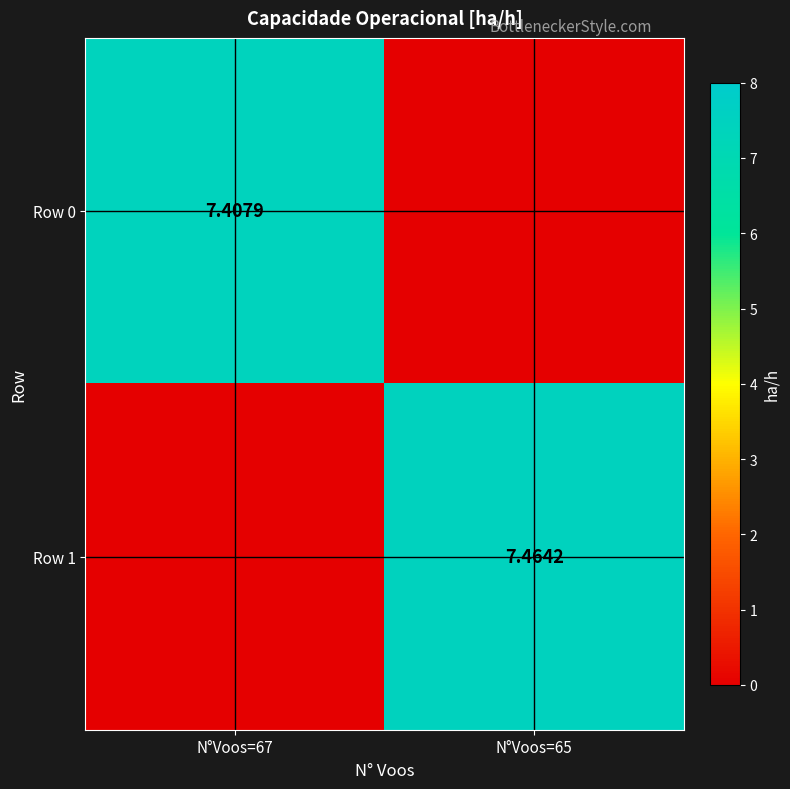

List the labels in order of Row 0 value, largest first.

N°Voos=67, N°Voos=65